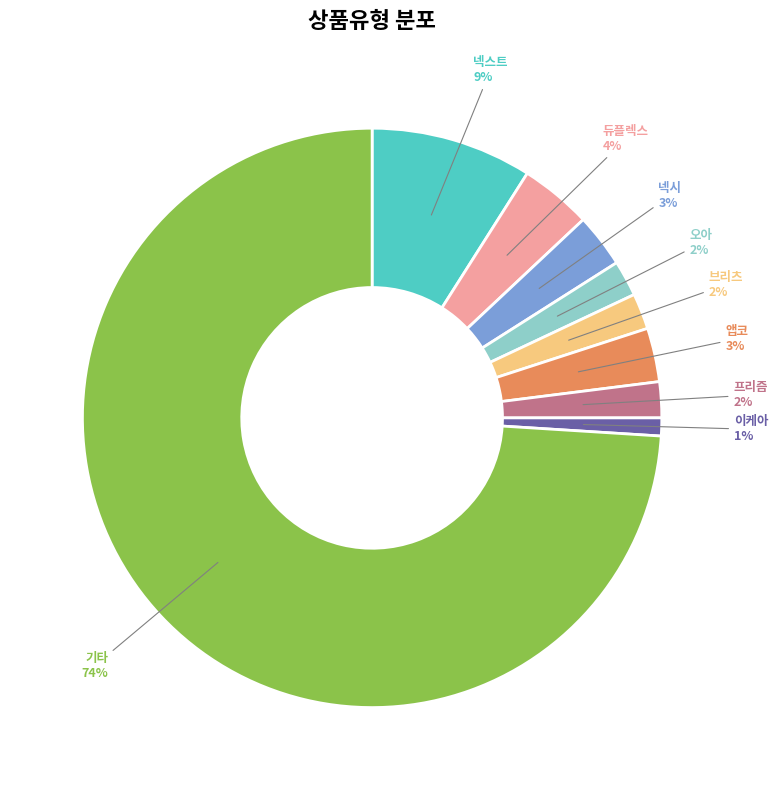

To the nearest percent, what is the average slice percentage?

11%